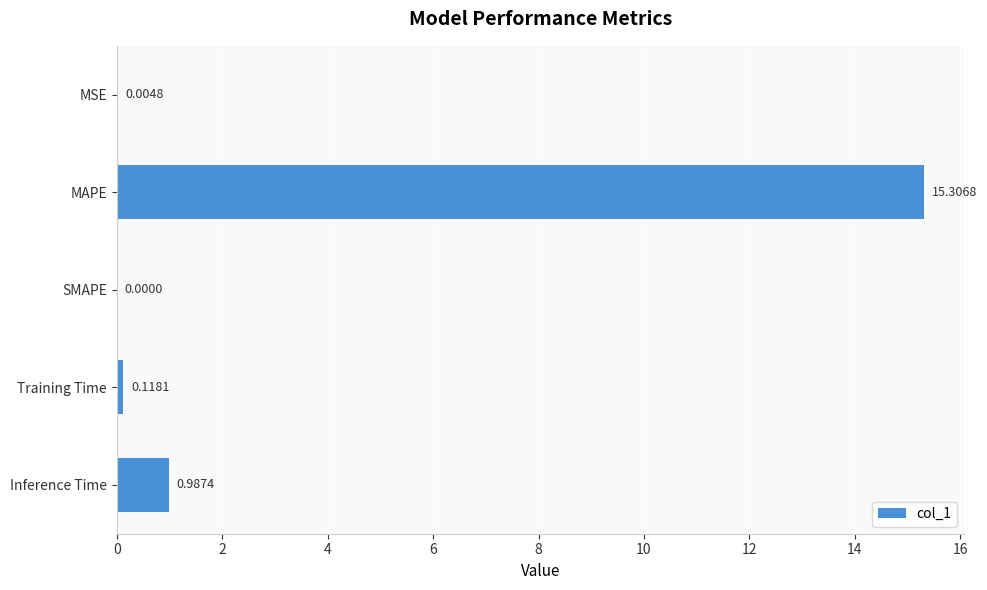

How many values exceed 0?

4